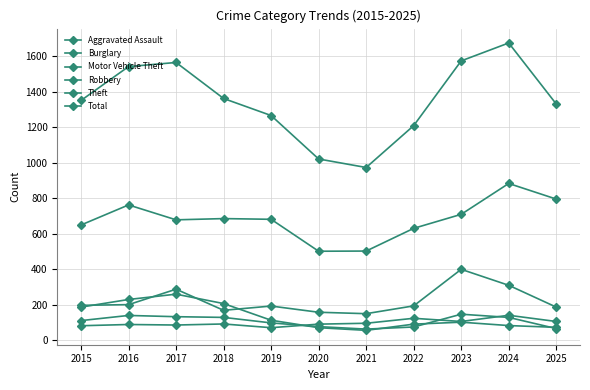

Reading left to right, extract all data points from this chart.

Aggravated Assault: 81	88	85	91	70	90	95	123	105	140	105
Burglary: 186	229	259	206	112	70	55	90	101	82	72
Motor Vehicle Theft: 196	200	287	168	192	157	149	193	399	309	186
Robbery: 110	139	132	128	97	76	62	74	146	128	65
Theft: 649	762	678	685	681	501	502	630	709	883	795
Total: 1351	1542	1565	1362	1266	1021	973	1209	1574	1675	1331